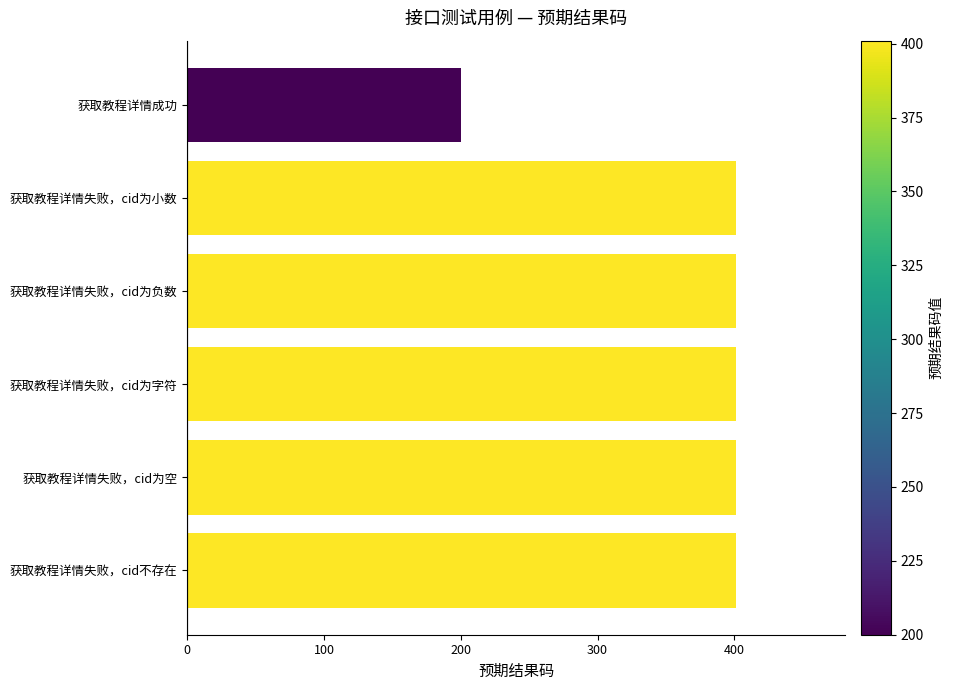

What is the ratio of the value at 获取教程详情失败，cid不存在 to the value at 获取教程详情成功?

2.0